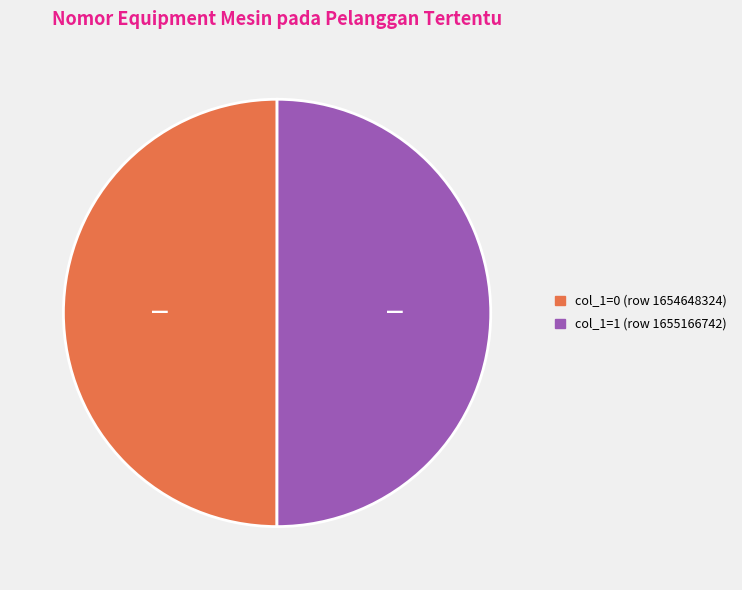

How many slices are in this pie chart?

2